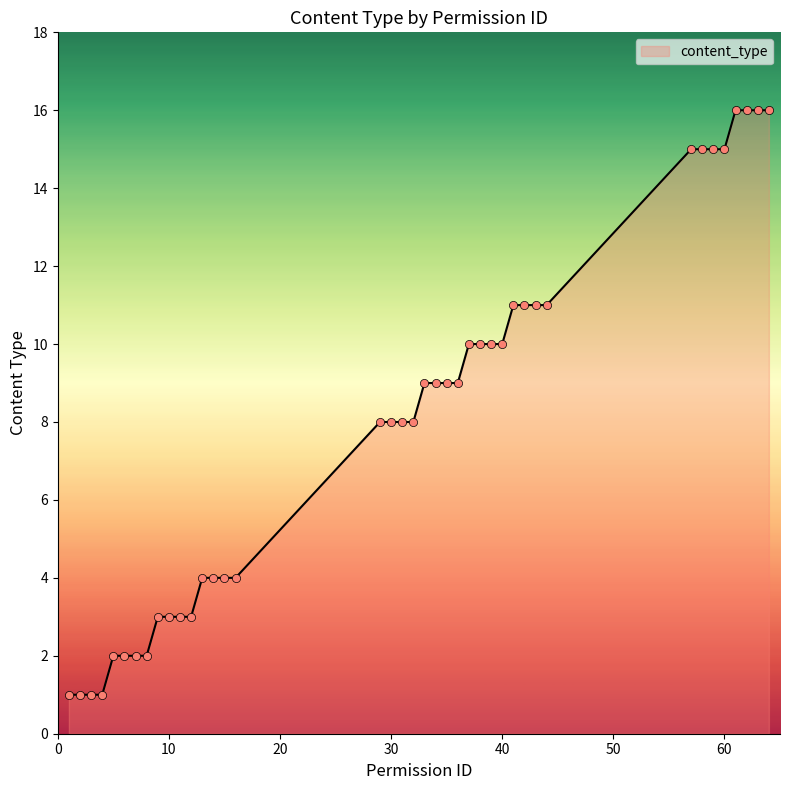

What is the difference between the maximum and minimum values?

15